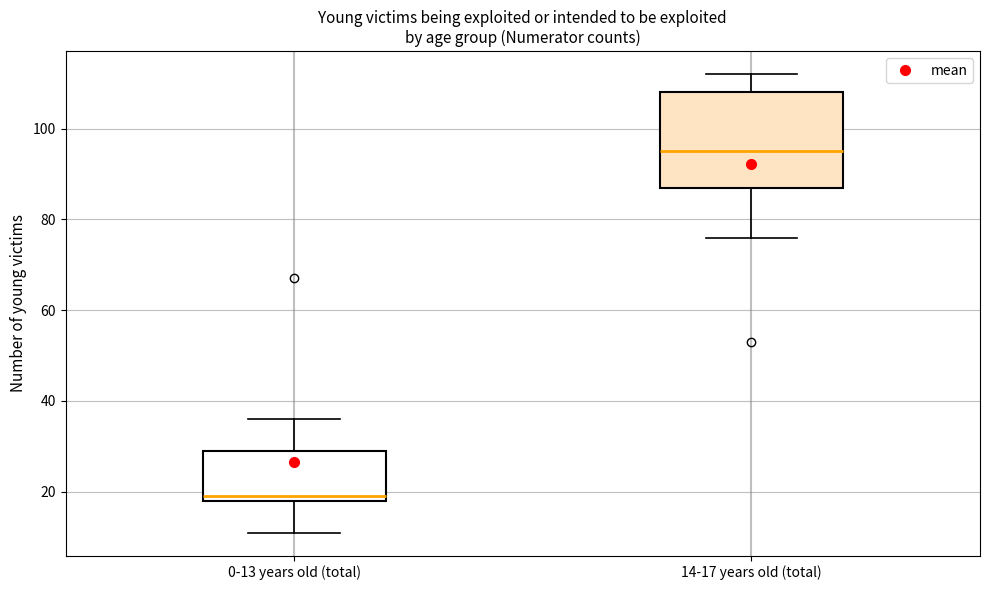

Where is the lower edge of the box for 0-13 years old (total) on the y-axis? The values are not printed on the chart, so give them approximately, as read against the axis.

18